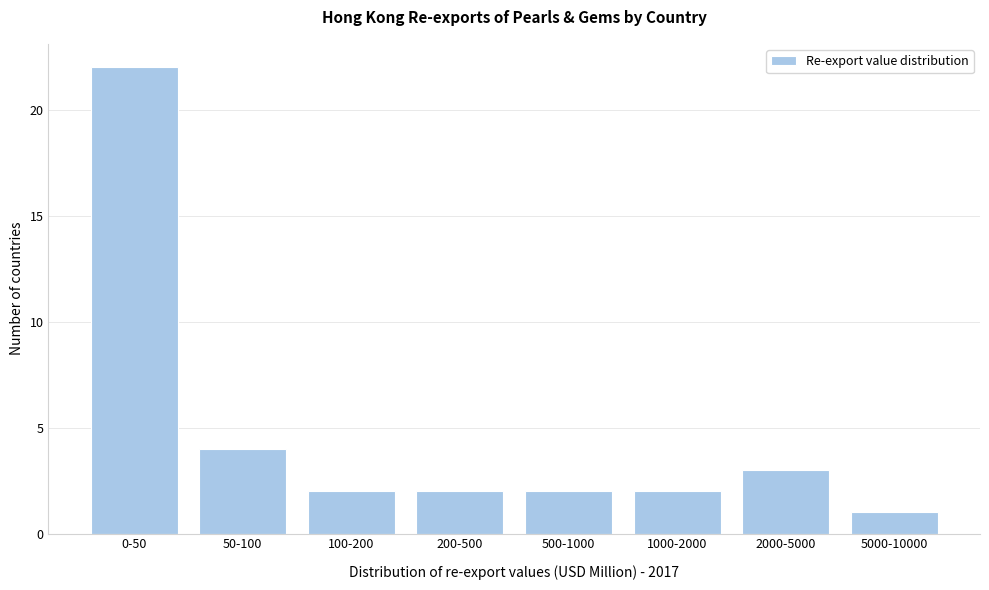

Reading left to right, list all the values displayed in this chart.

22	4	2	2	2	2	3	1